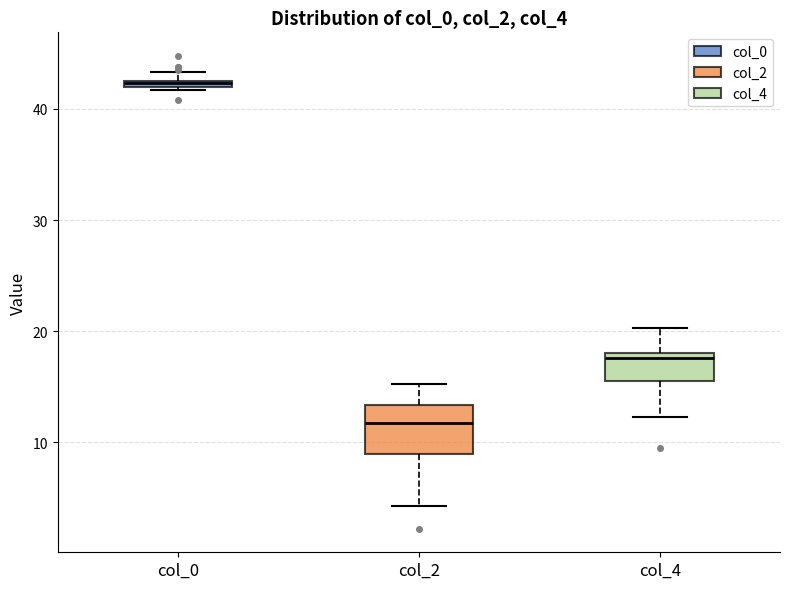

Which box's median line is the highest?

col_0